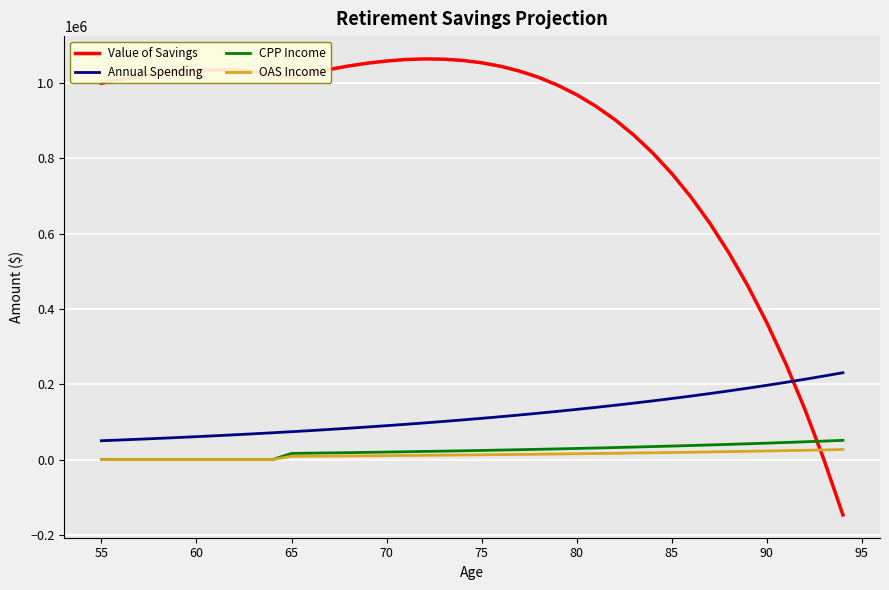

What is the maximum value shown in the chart?

1064607.8